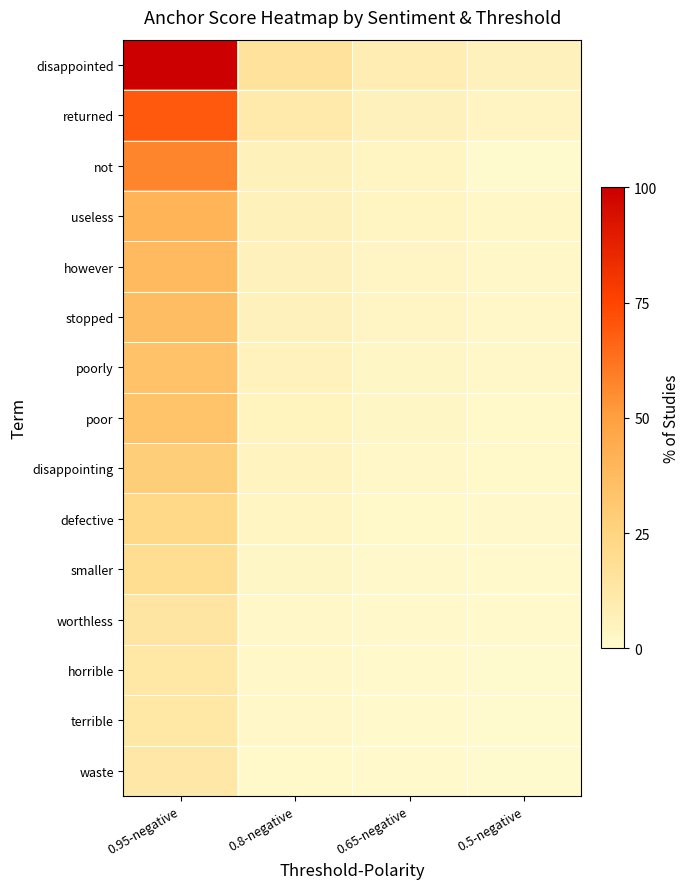

At how many categories does at least one series exceed 77?

1